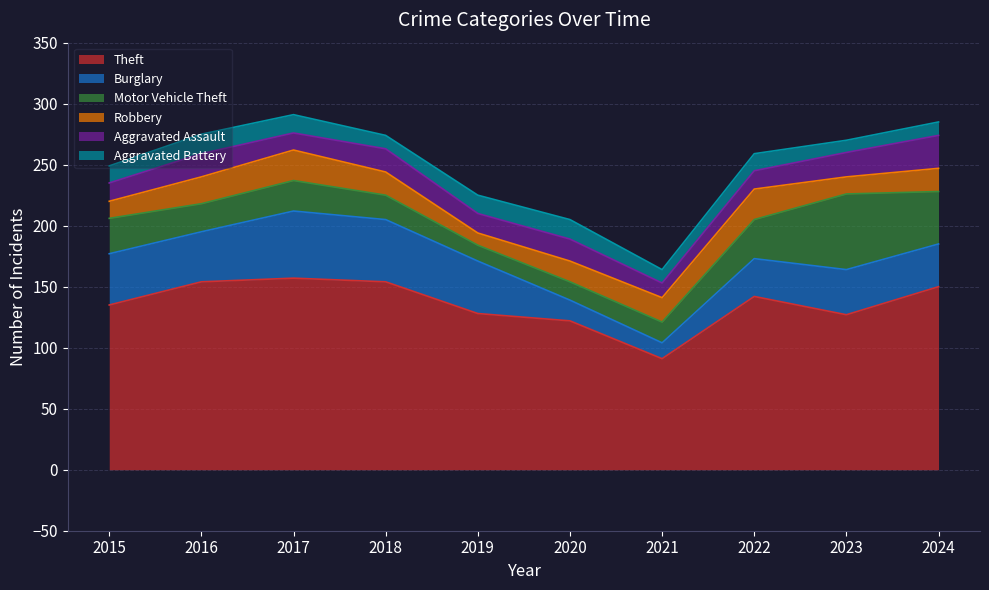

What is the approximate value of Motor Vehicle Theft at 2023, to the nearest 5?

60